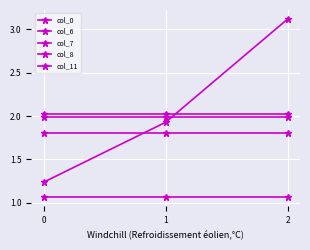

What is the approximate value of col_6 at 0?

2.0